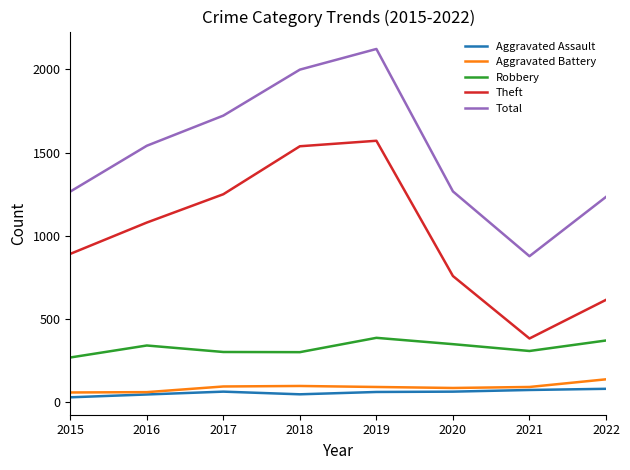

At which category is the sum across all series the highest?

2019